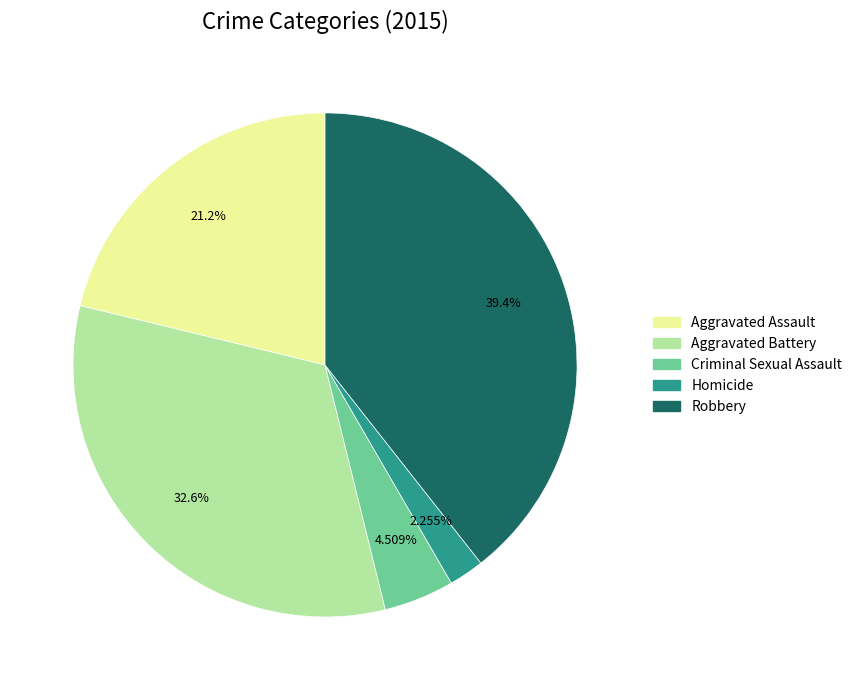

Approximately how many times larger is the value at Homicide compared to Criminal Sexual Assault?

0.5